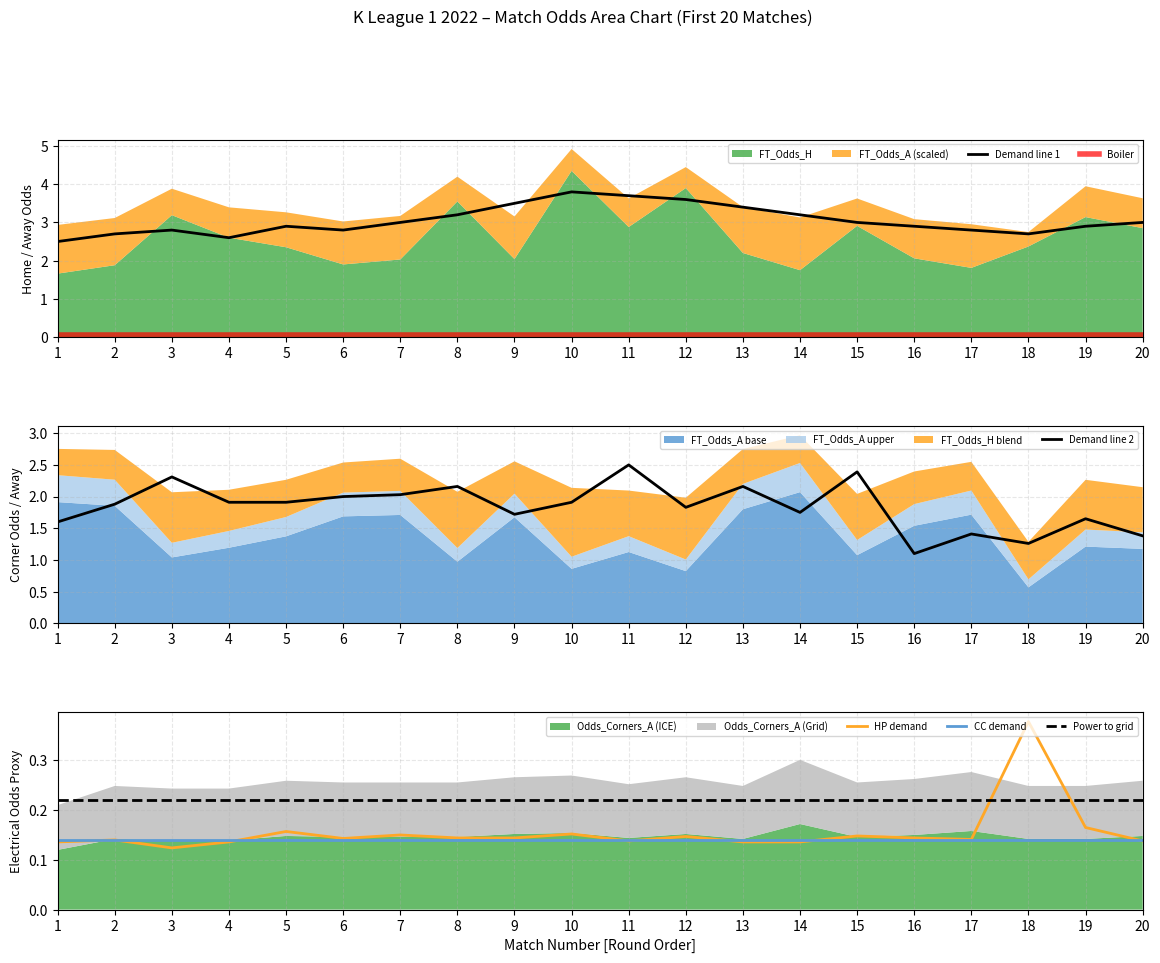

Is the value of HP demand at 8 greater than the value of Power to grid at 14?

No